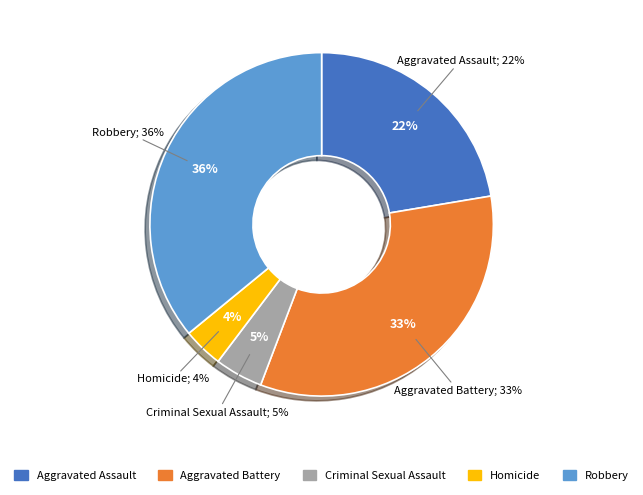

To the nearest percent, what portion does Aggravated Battery represent?

33%